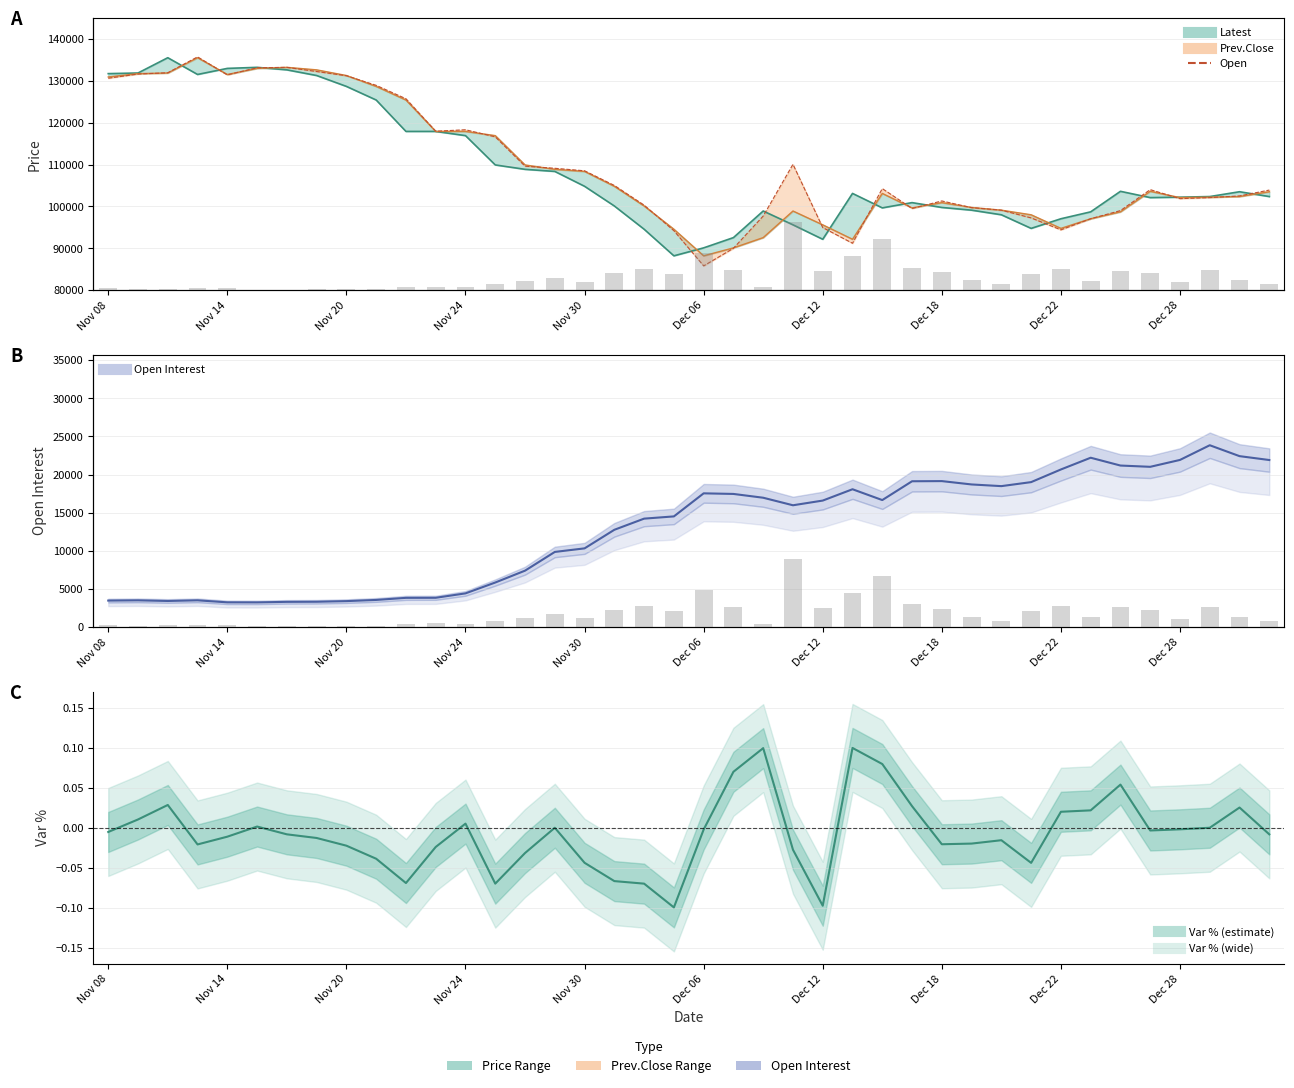

What is the spread (max minus min) of values at 26?

63913